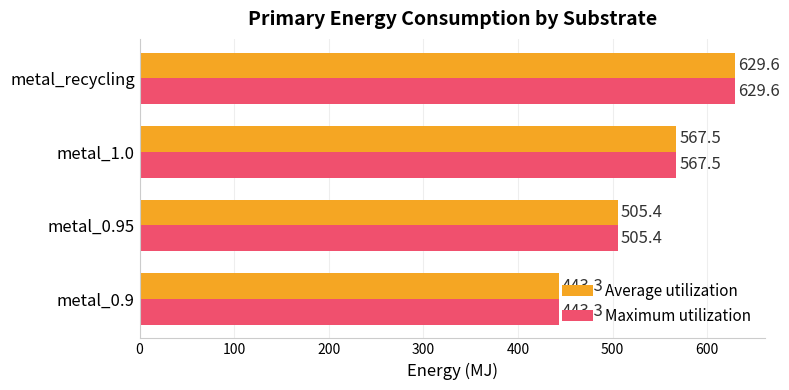

Is it true that Maximum utilization equals 629.6 at metal_recycling?

True